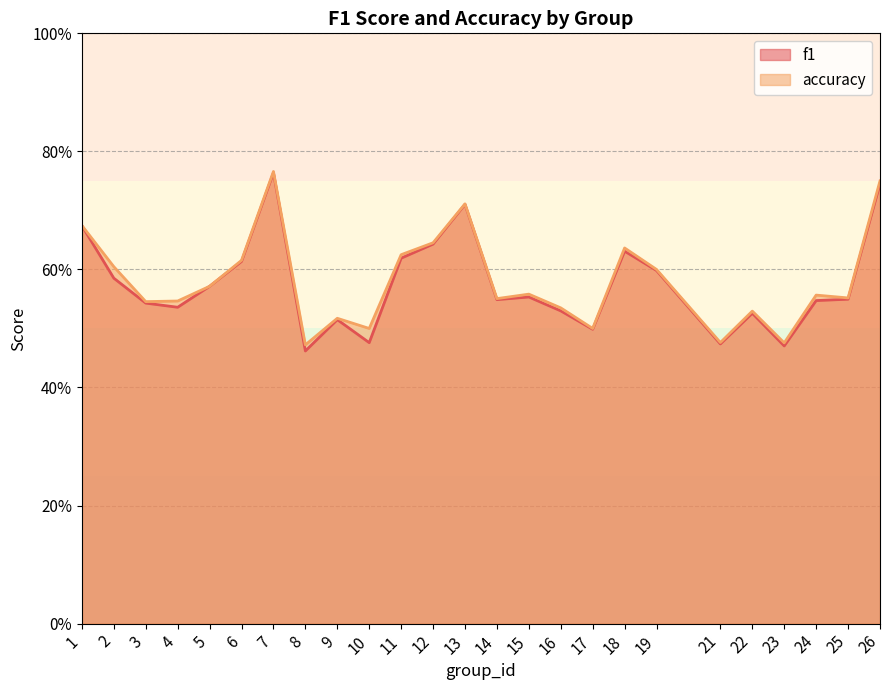

At which category is the sum across all series the highest?

7